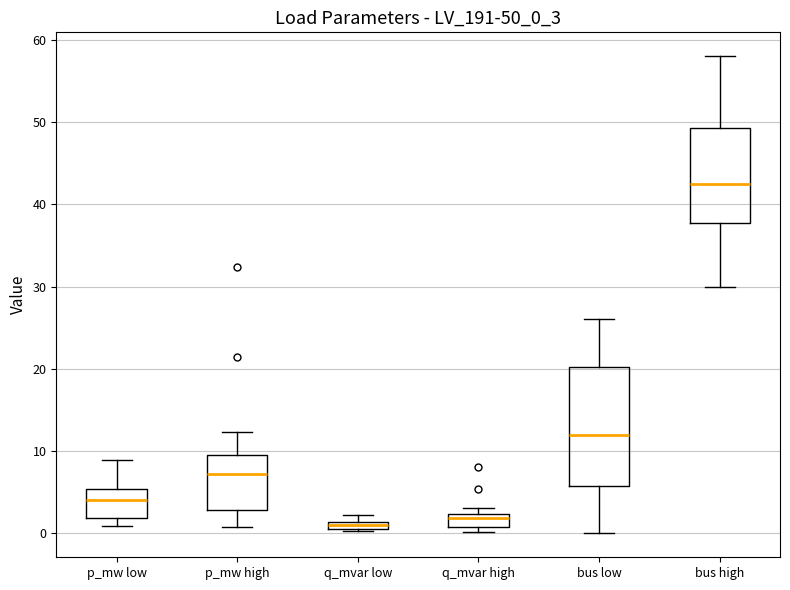

Where is the lower edge of the box for q_mvar high on the y-axis? The values are not printed on the chart, so give them approximately, as read against the axis.

1